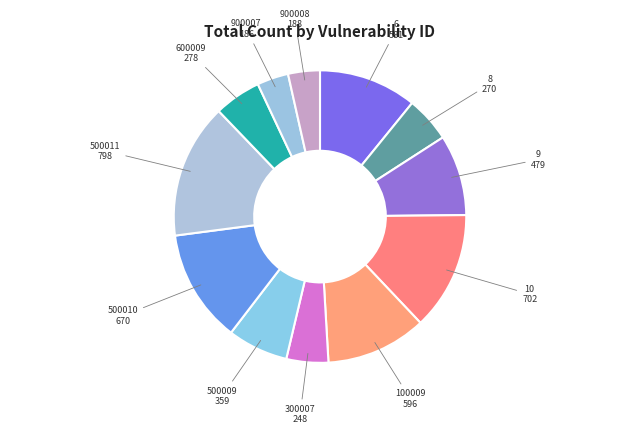

Rank the categories by value from lowest to highest.

900007, 900008, 300007, 8, 600009, 500009, 9, 6, 100009, 500010, 10, 500011